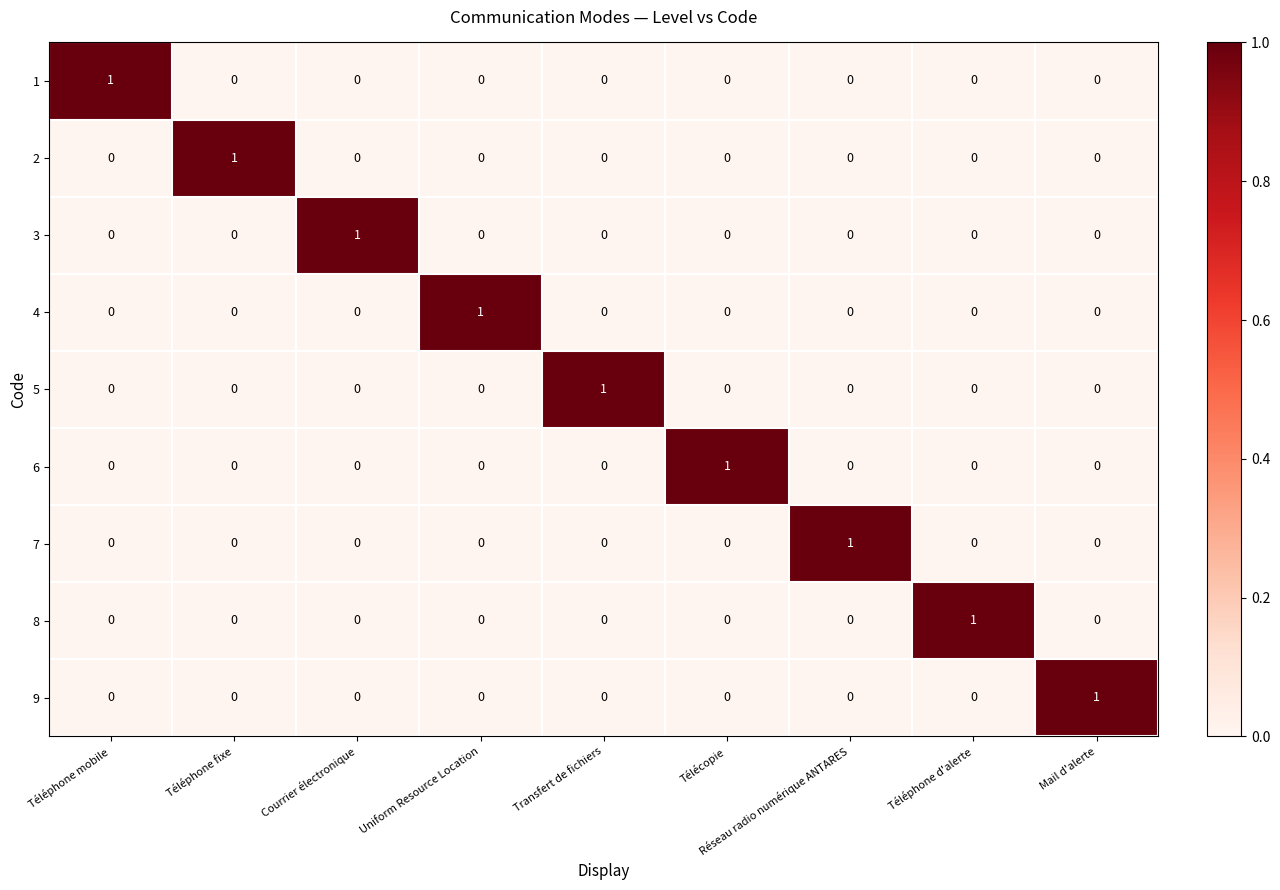

True or false: 2 has a value of 0 at Réseau radio numérique ANTARES.

True